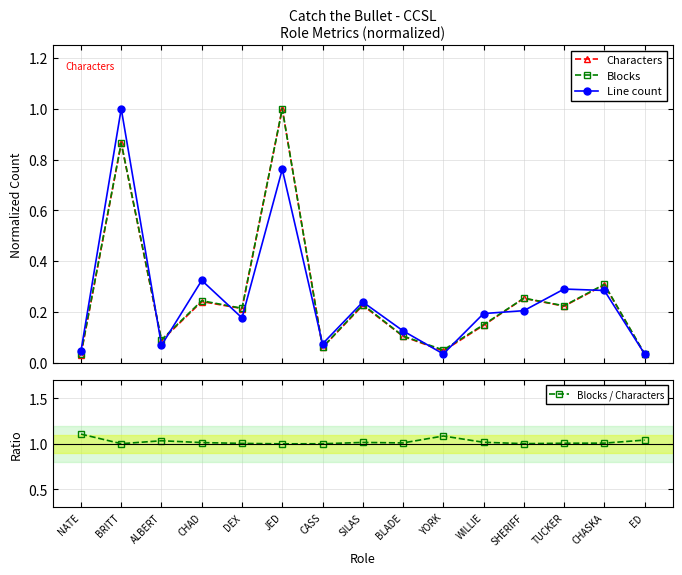

Reading left to right, transcribe all the data shown in this chart.

Characters: NATE=0.0	BRITT=0.9	ALBERT=0.1	CHAD=0.2	DEX=0.2	JED=1.0	CASS=0.1	SILAS=0.2	BLADE=0.1	YORK=0.0	WILLIE=0.1	SHERIFF=0.3	TUCKER=0.2	CHASKA=0.3	ED=0.0
Blocks: NATE=0.0	BRITT=0.9	ALBERT=0.1	CHAD=0.2	DEX=0.2	JED=1.0	CASS=0.1	SILAS=0.2	BLADE=0.1	YORK=0.0	WILLIE=0.1	SHERIFF=0.3	TUCKER=0.2	CHASKA=0.3	ED=0.0
Line count: NATE=0.0	BRITT=1.0	ALBERT=0.1	CHAD=0.3	DEX=0.2	JED=0.8	CASS=0.1	SILAS=0.2	BLADE=0.1	YORK=0.0	WILLIE=0.2	SHERIFF=0.2	TUCKER=0.3	CHASKA=0.3	ED=0.0
Blocks / Characters: NATE=1.1	BRITT=1.0	ALBERT=1.0	CHAD=1.0	DEX=1.0	JED=1.0	CASS=1.0	SILAS=1.0	BLADE=1.0	YORK=1.1	WILLIE=1.0	SHERIFF=1.0	TUCKER=1.0	CHASKA=1.0	ED=1.0